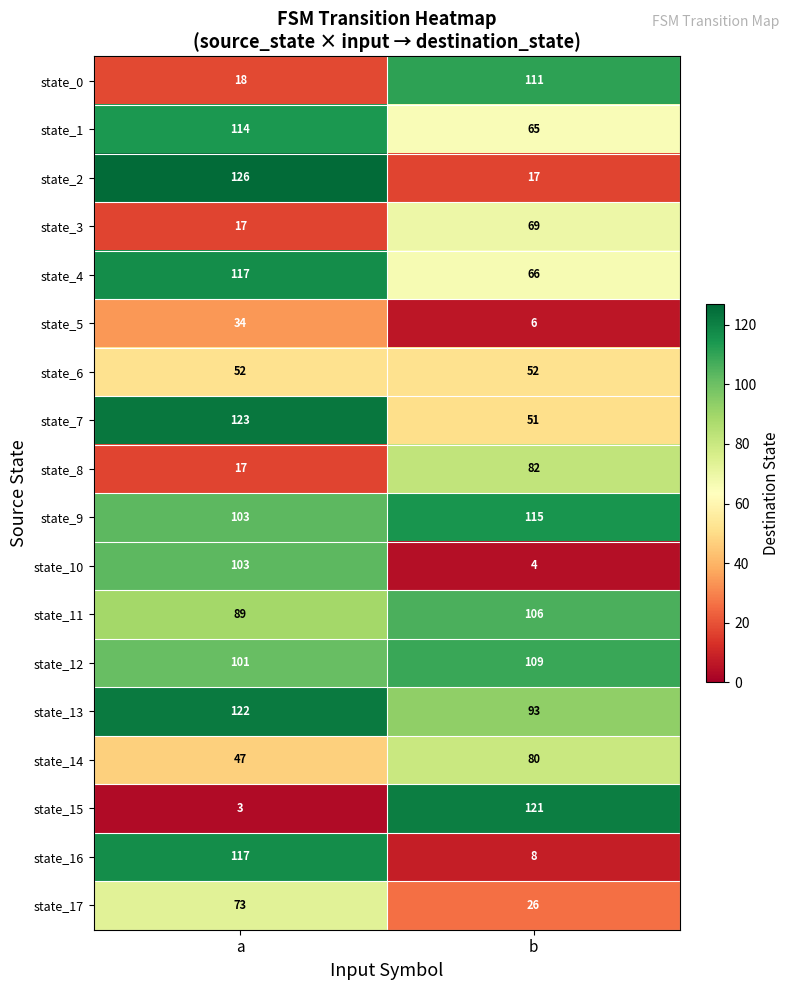

What is the maximum value shown in the chart?

126